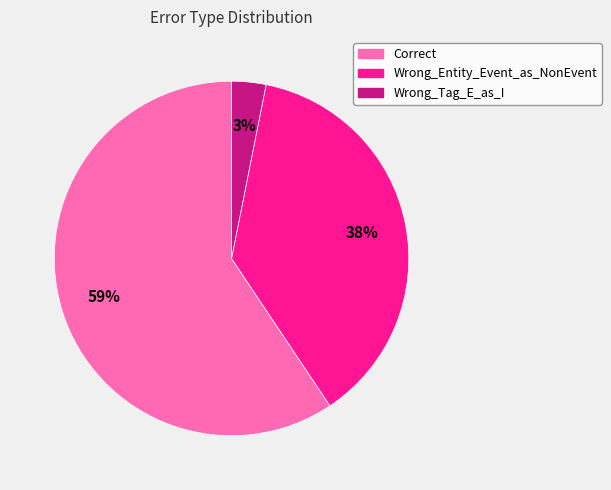

To the nearest percent, what percentage of the pie is Correct?

59%